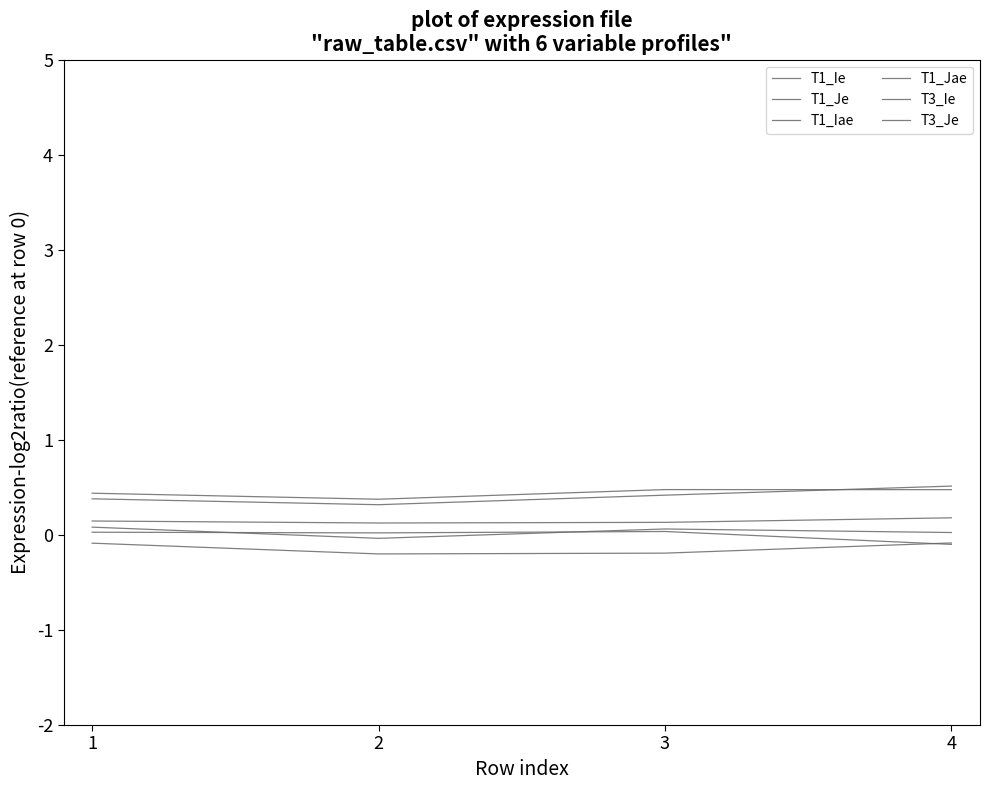

True or false: T3_Je and T3_Ie cross at least once.

False